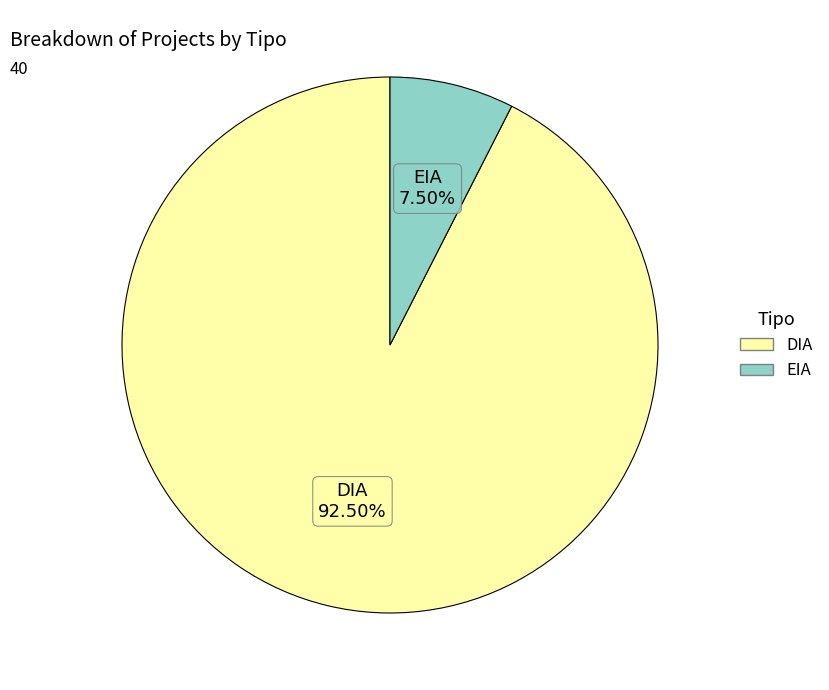

Rank the categories by value from highest to lowest.

DIA, EIA